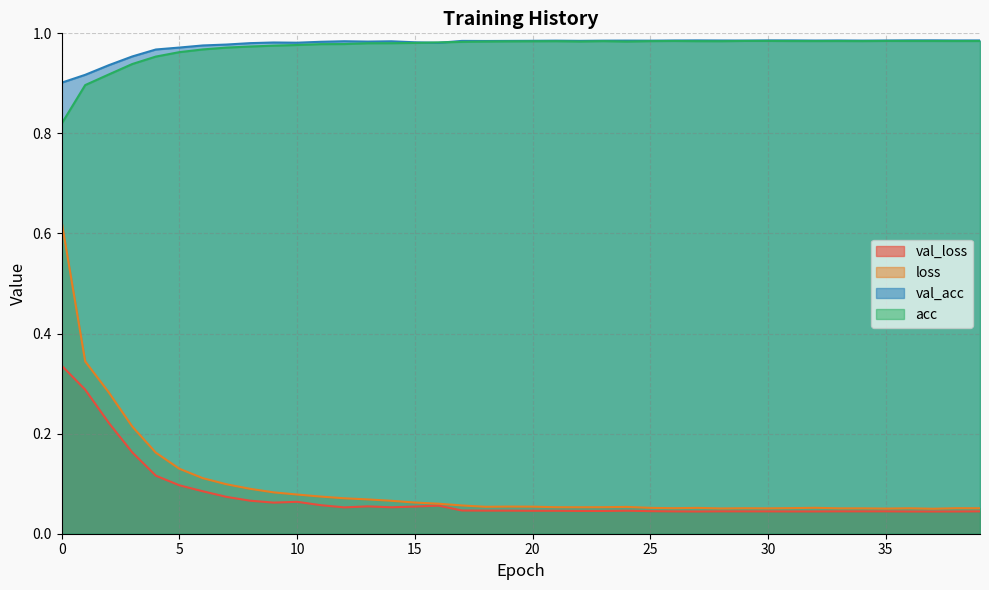

Rank the series at 5 from lowest to highest value.

val_loss, loss, acc, val_acc